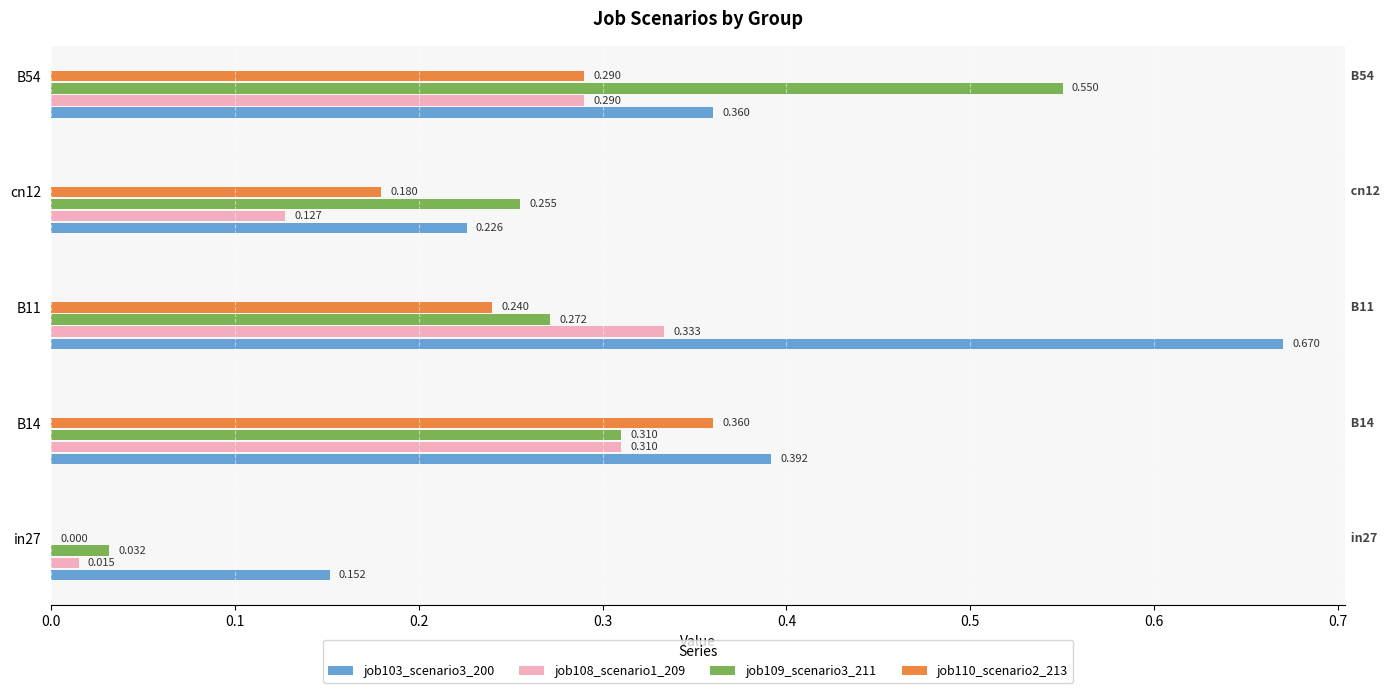

Is the value of job103_scenario3_200 at B14 greater than the value of job110_scenario2_213 at cn12?

Yes